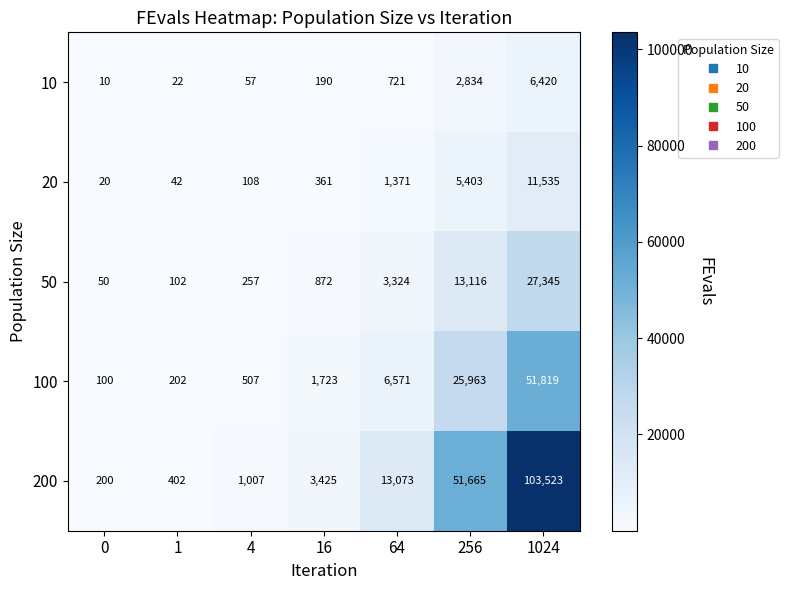

The value of 200 at 4 is 608. True or false?

False